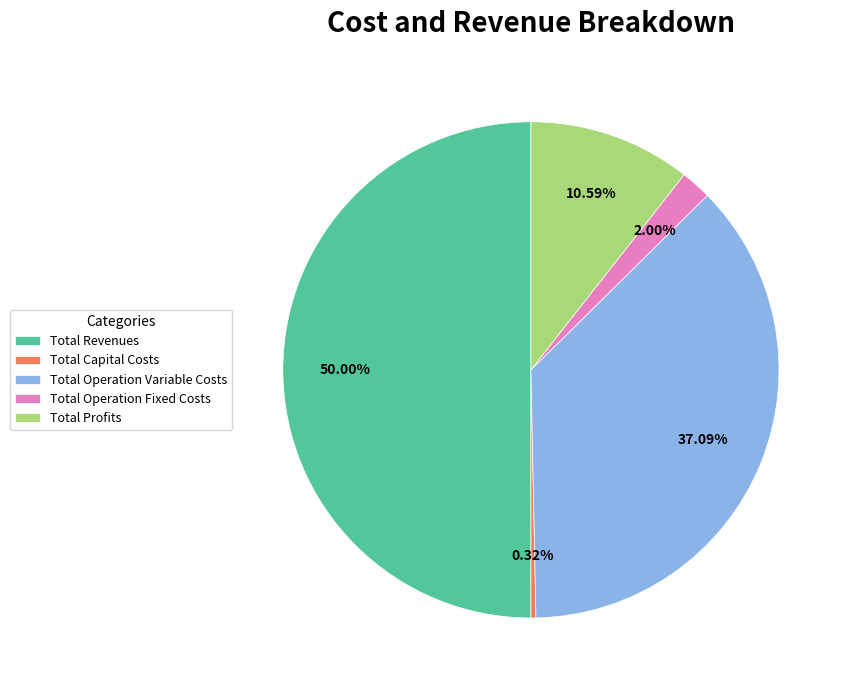

Which category has the biggest portion of the pie?

Total Revenues